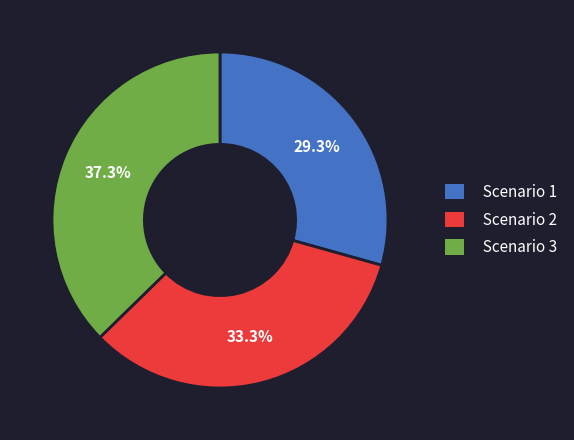

To the nearest percent, what portion does Scenario 3 represent?

37%